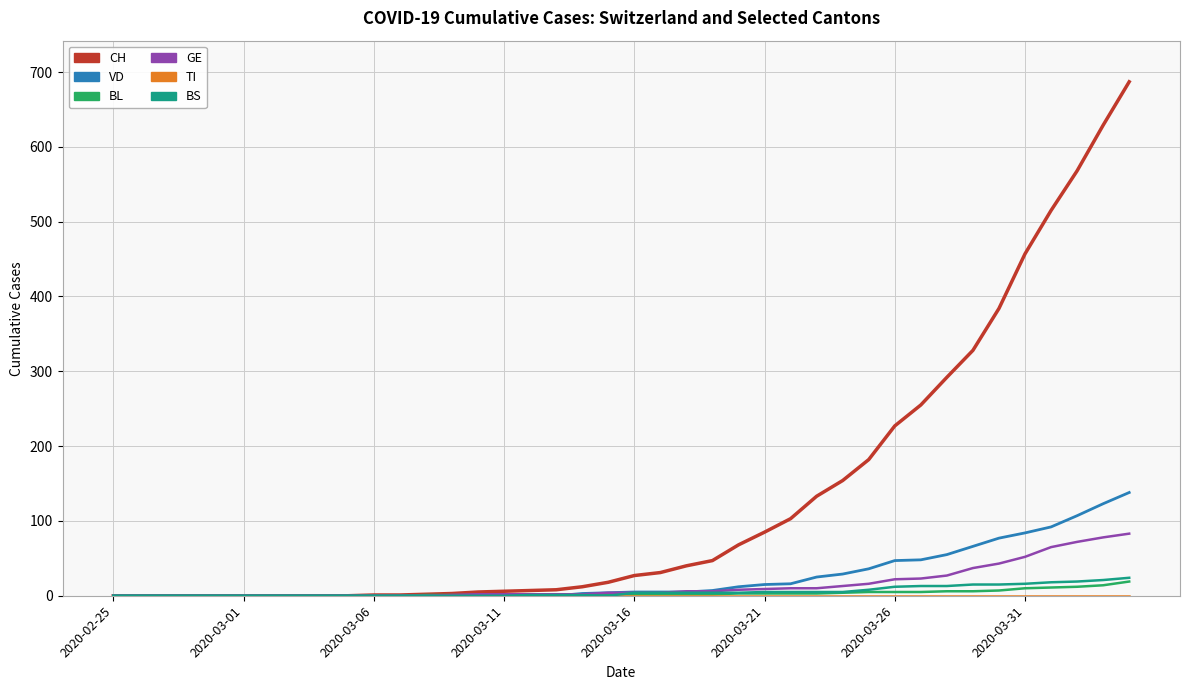

Which series has the largest total across all categories?

CH